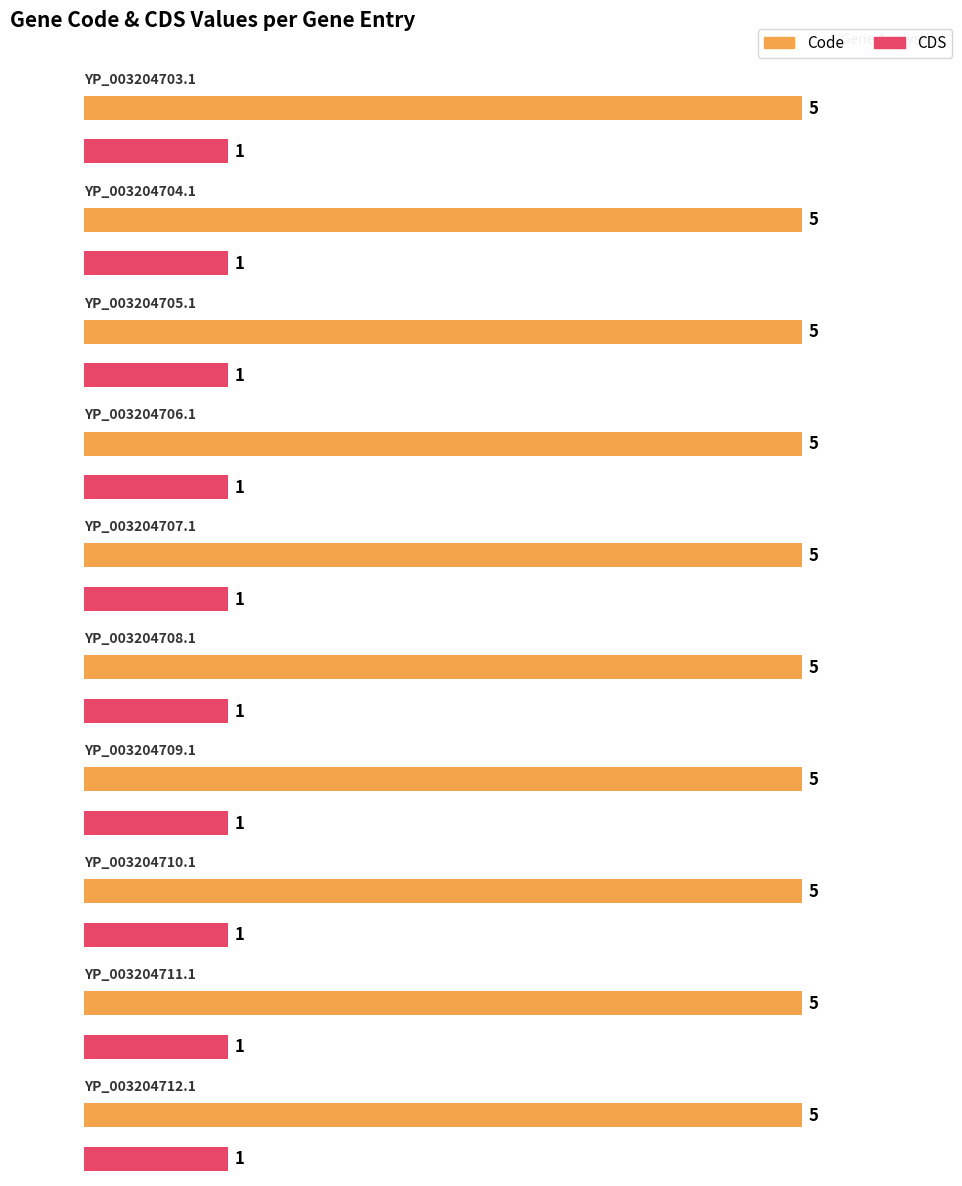

What is the difference between the highest and lowest values at YP_003204707.1?

4